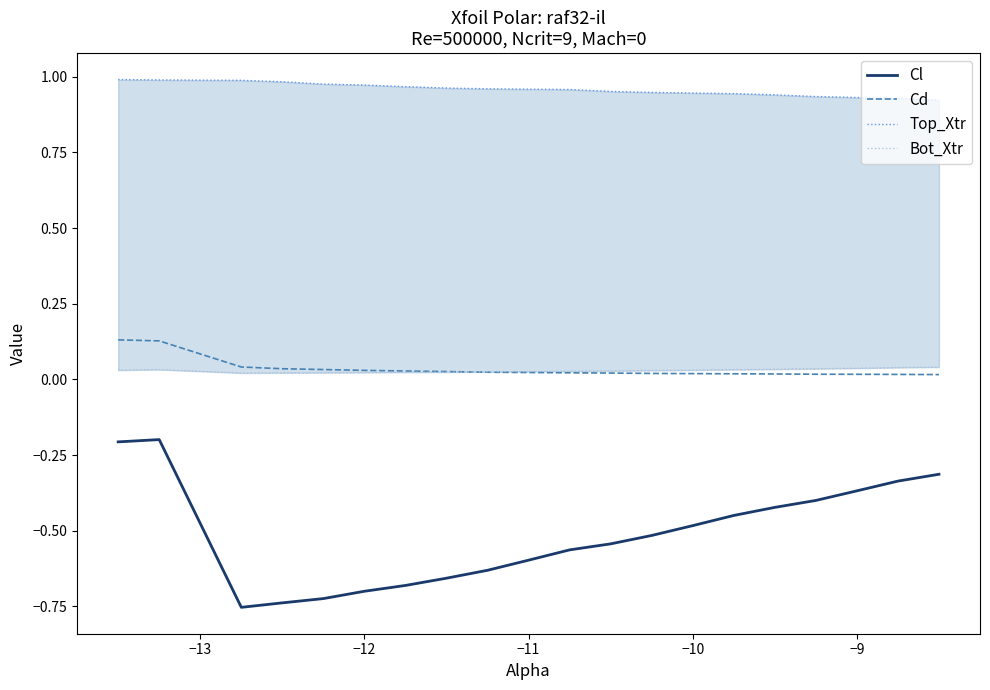

True or false: Cl and Cd intersect in this chart.

False